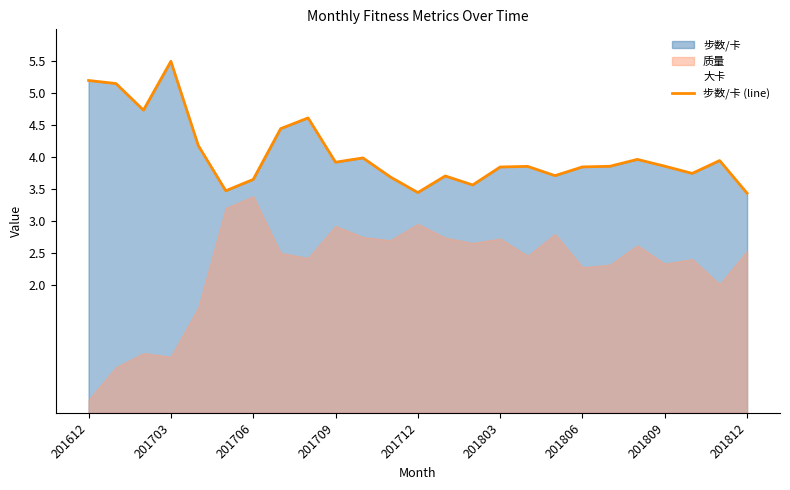

True or false: 步数/卡 (line) has a value of 3.4 at 201812.

True